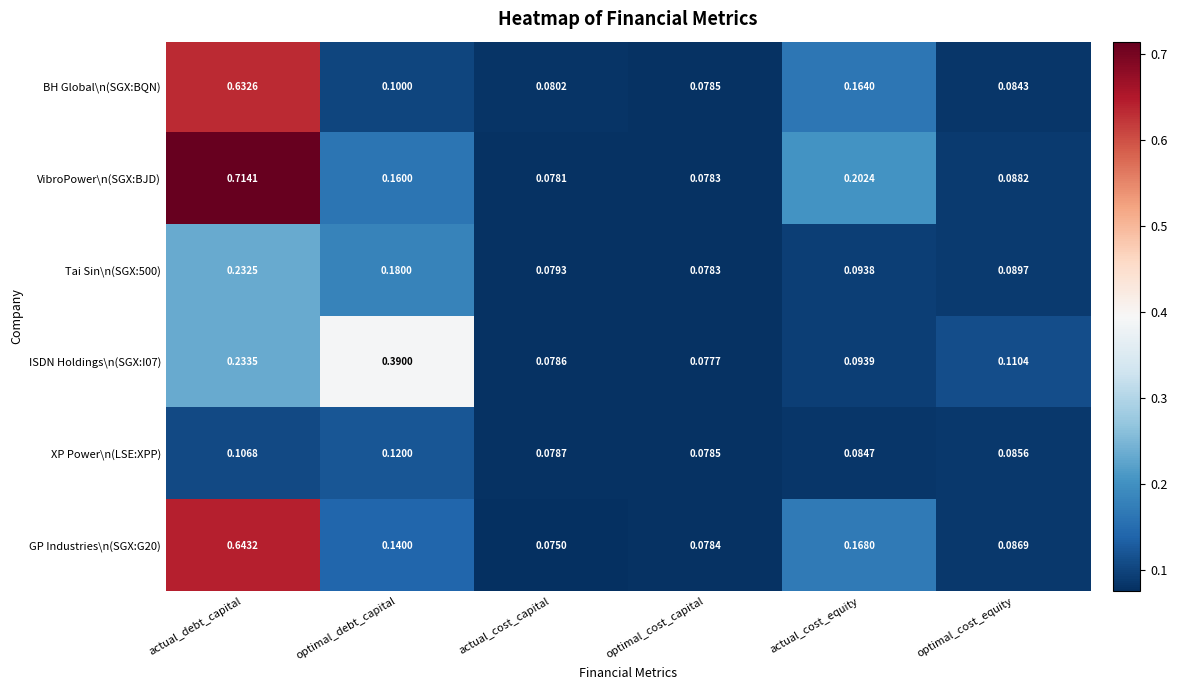

Which series changed the most between actual_cost_capital and actual_cost_equity?

VibroPower\n(SGX:BJD)